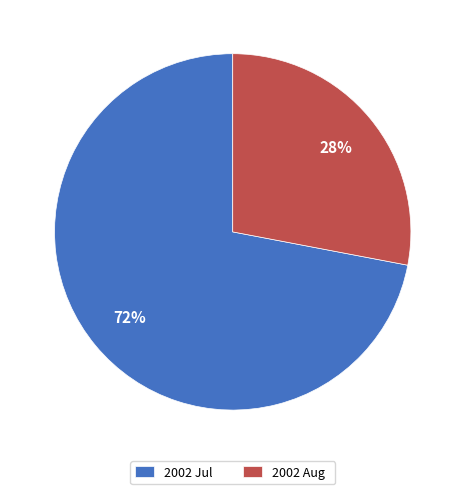

Rank the categories by value from lowest to highest.

2002 Aug, 2002 Jul